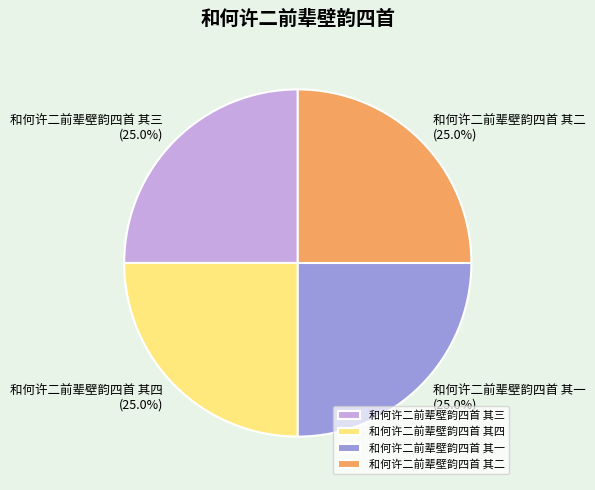

What is the ratio of the value at 和何许二前辈壁韵四首 其三 to the value at 和何许二前辈壁韵四首 其二?

1.0